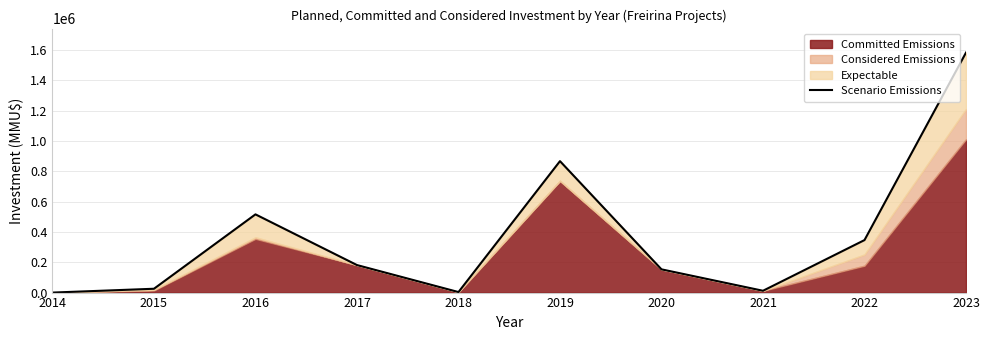

Count the number of categories in the chart.

10